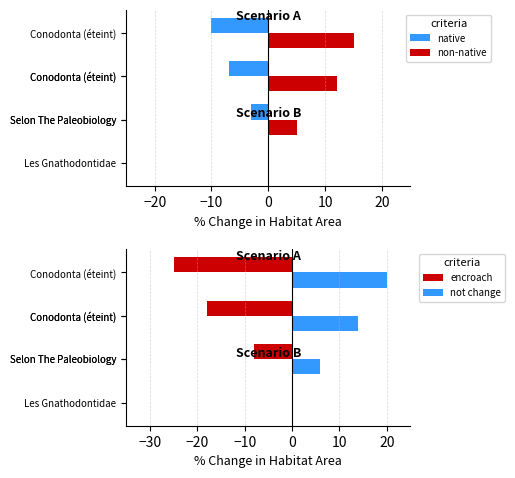

How many data points in encroach are above -12?

1